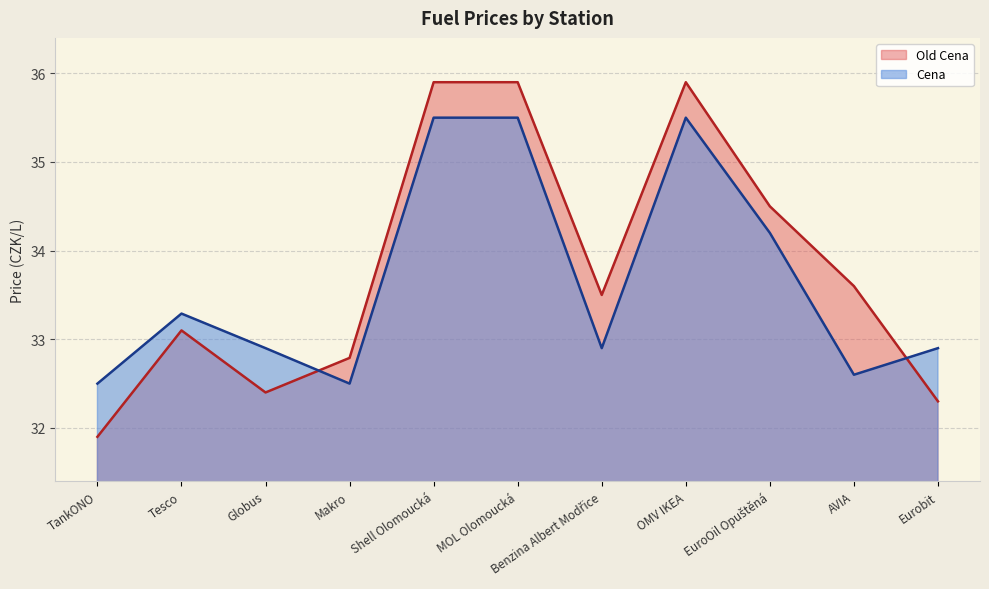

What is the maximum value for Old Cena?

35.9